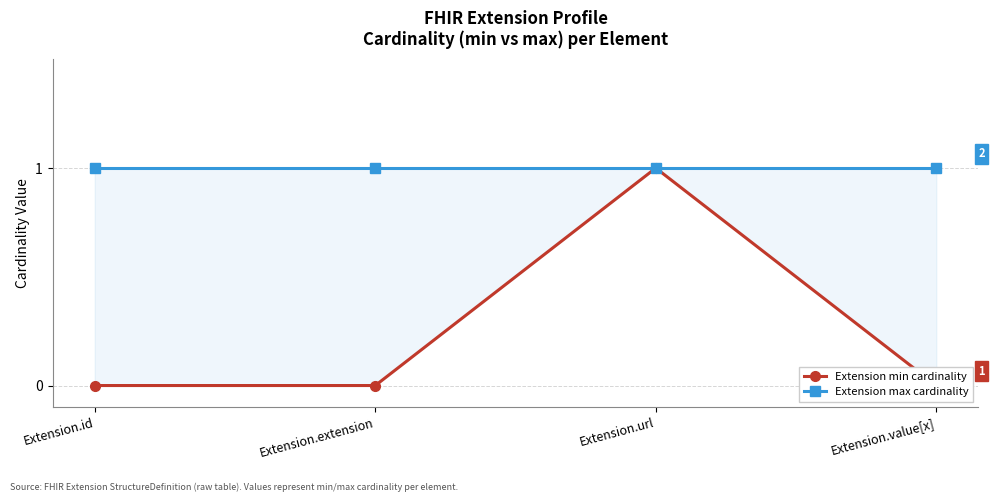

True or false: Extension max cardinality and Extension min cardinality cross at least once.

False